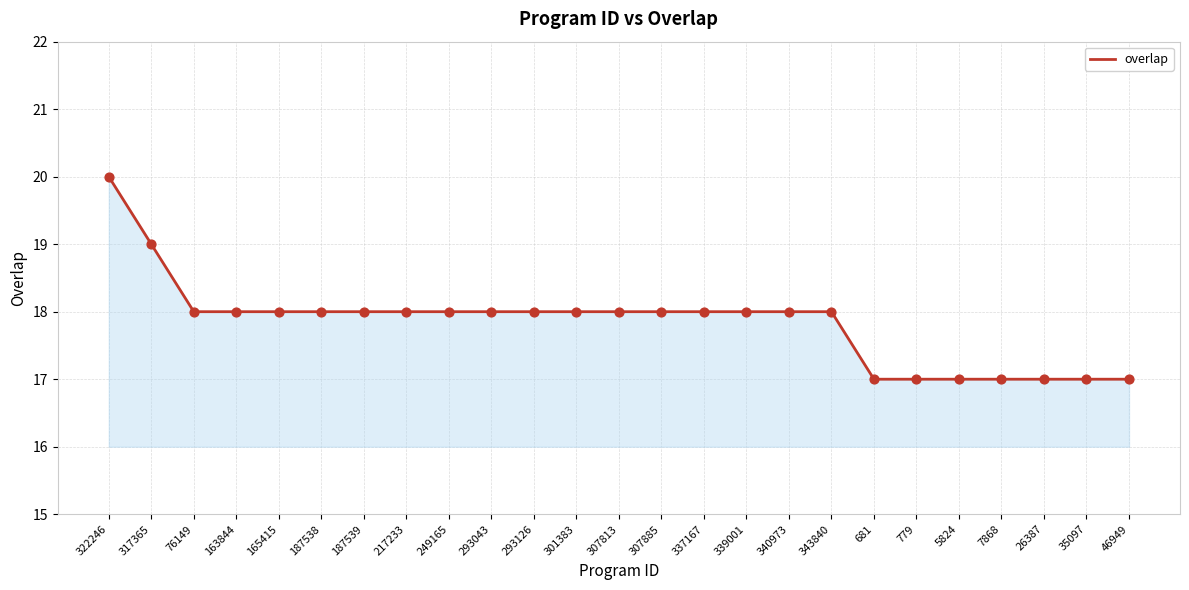

Approximately how many times larger is the value at 779 compared to 317365?

0.9